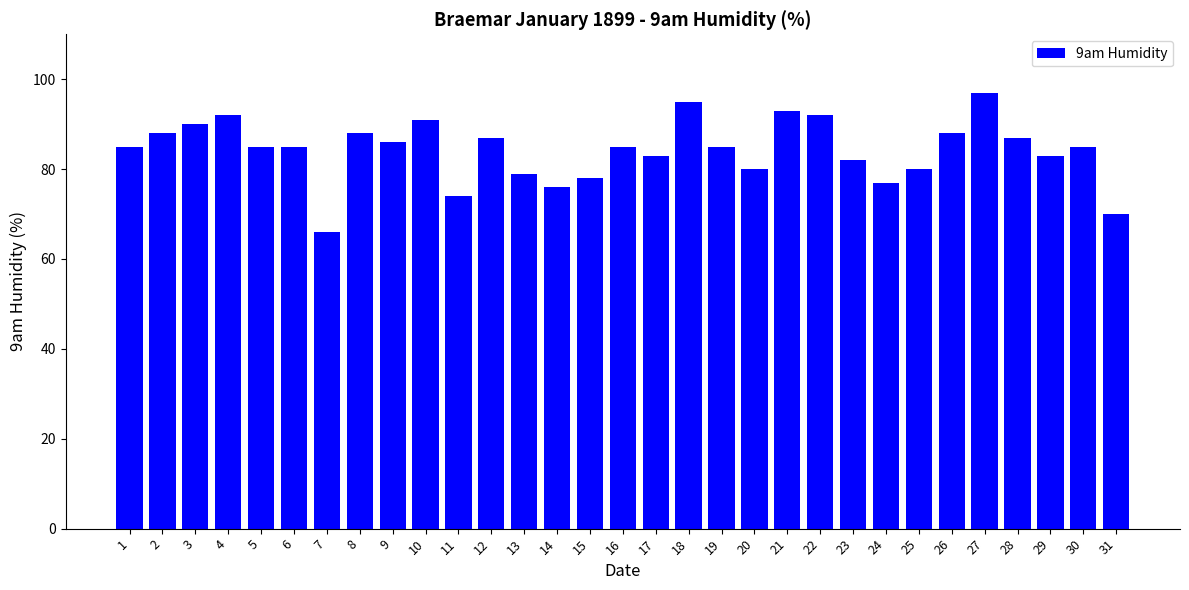

Which label corresponds to the smallest value in the chart?

7